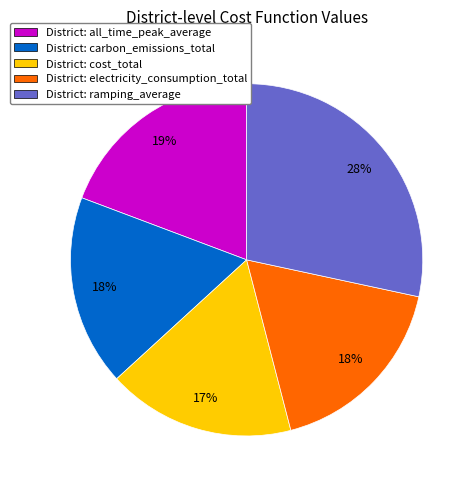

Is there a majority slice in this chart?

No